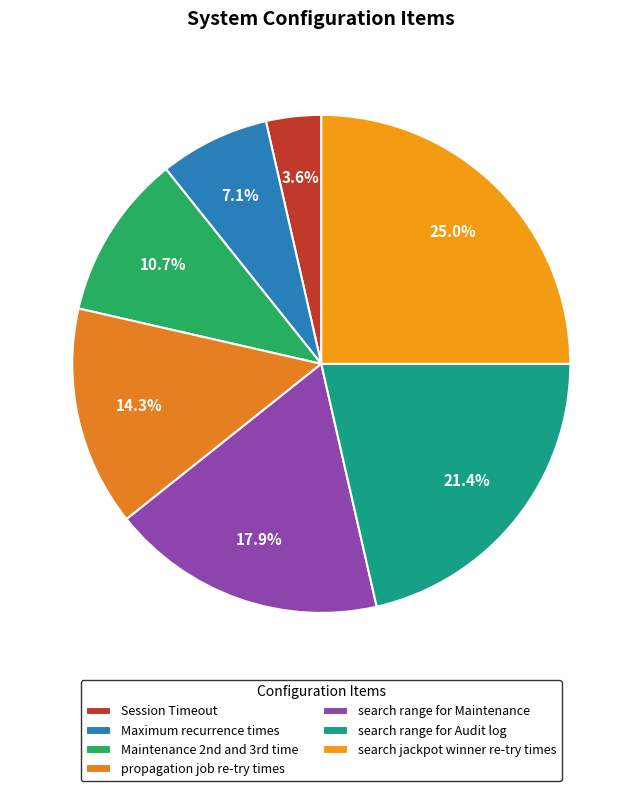

To the nearest percent, what is the combined percentage of search jackpot winner re-try times and search range for Audit log?

46%